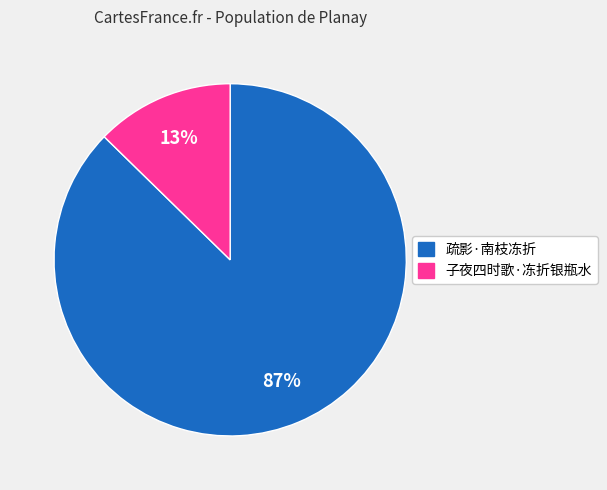

To the nearest percent, what is the combined percentage of 疏影·南枝冻折 and 子夜四时歌·冻折银瓶水?

100%